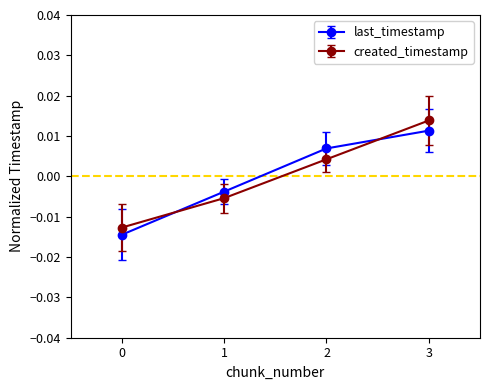

How many times do last_timestamp and created_timestamp cross each other?

2